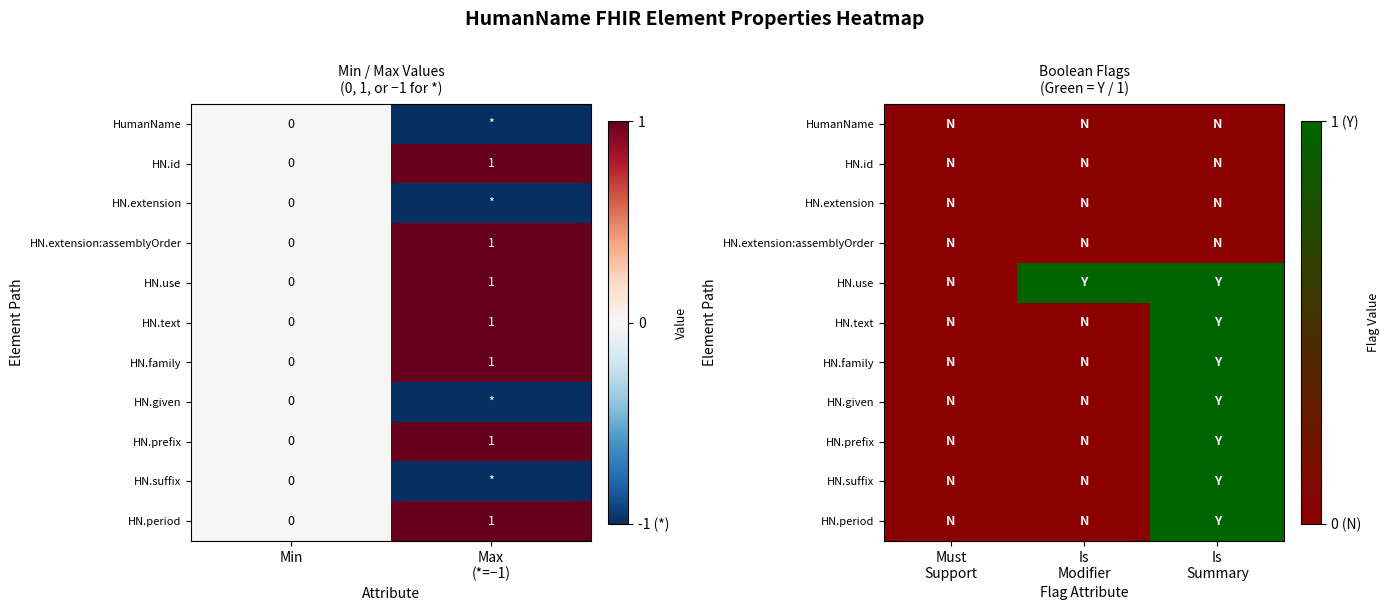

How many positive values does the HN.prefix series have?

1